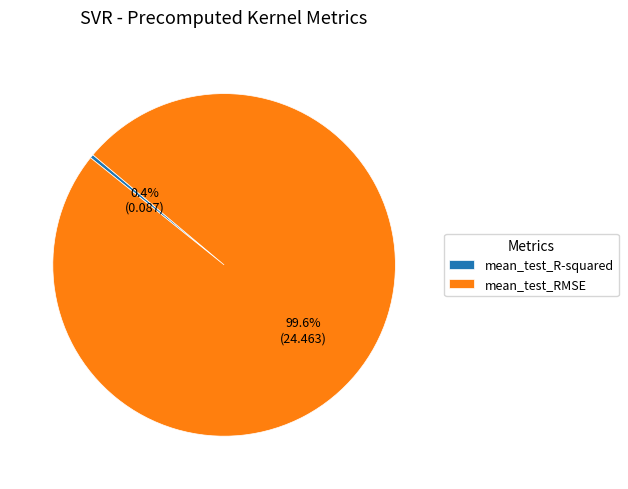

To the nearest percent, what portion does mean_test_RMSE represent?

100%